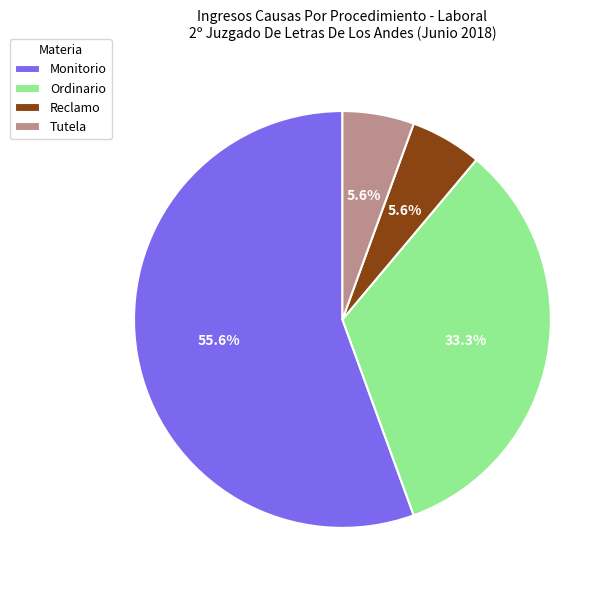

What portion of the pie excludes Ordinario?

66.7%